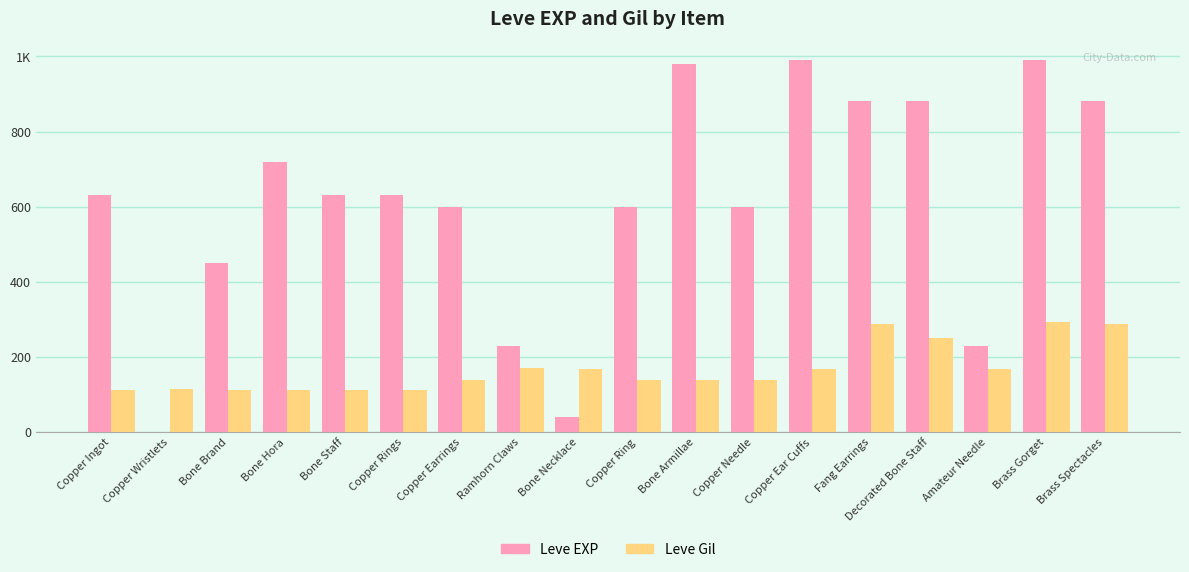

Are the bars horizontal?

No